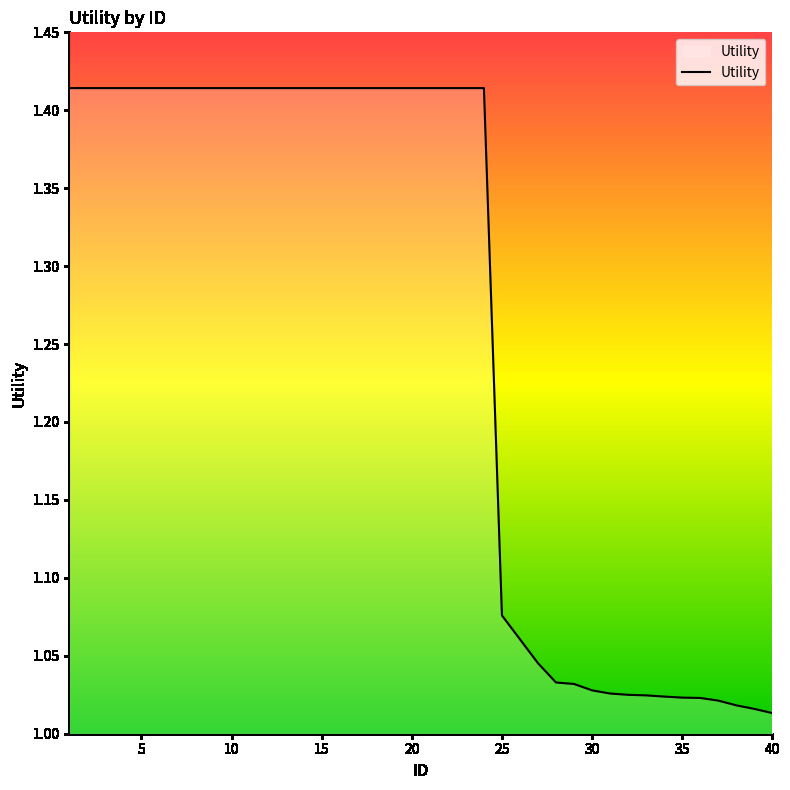

The chart shows a value of 0.3 at 35. True or false?

False